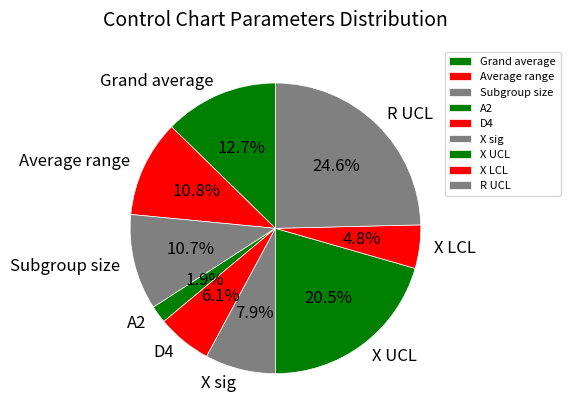

What portion of the pie excludes X sig?

92.1%